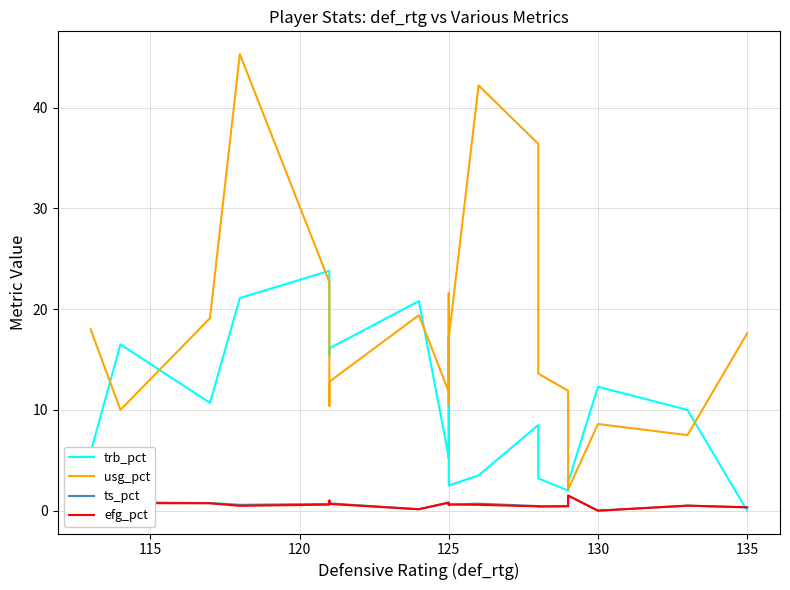

Rank the series at 125 from lowest to highest value.

ts_pct, efg_pct, trb_pct, usg_pct